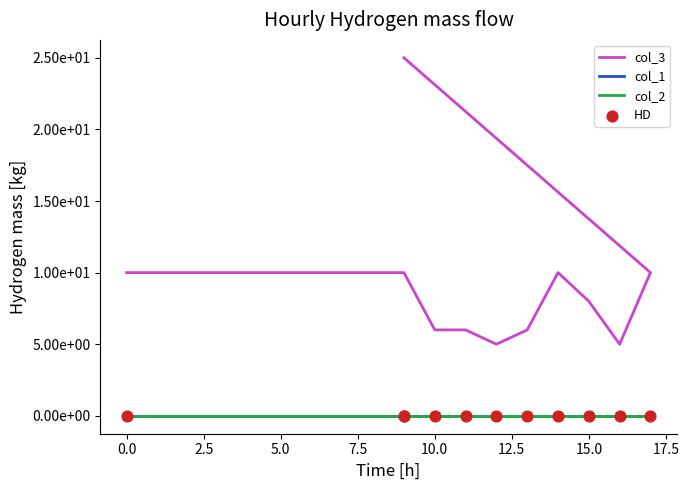

What are all the series names shown in the legend?

col_3, col_1, col_2, HD